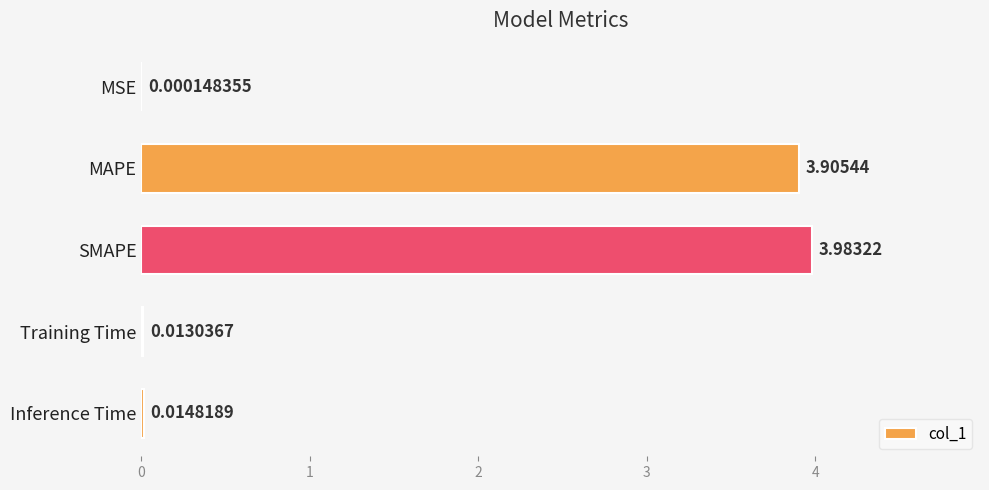

Which category has the highest value across all series?

SMAPE